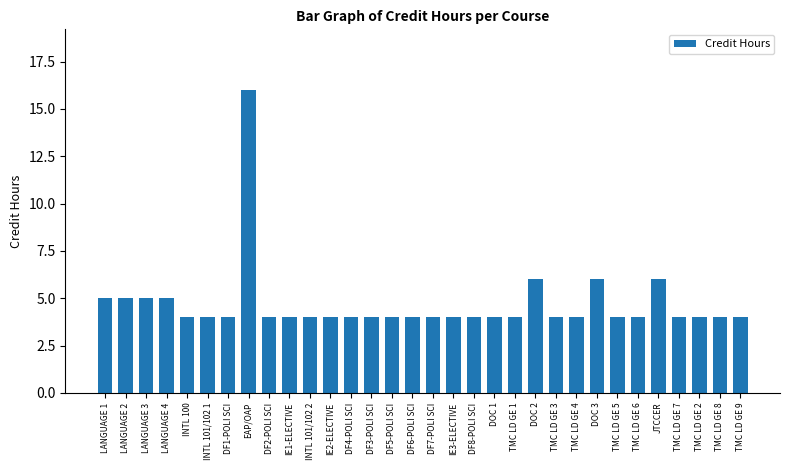

The value at TMC LD GE 4 is 2. True or false?

False